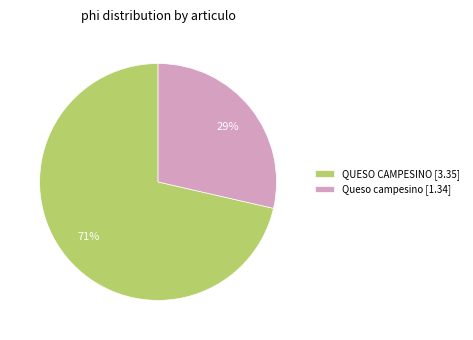

Which category accounts for the majority?

QUESO CAMPESINO